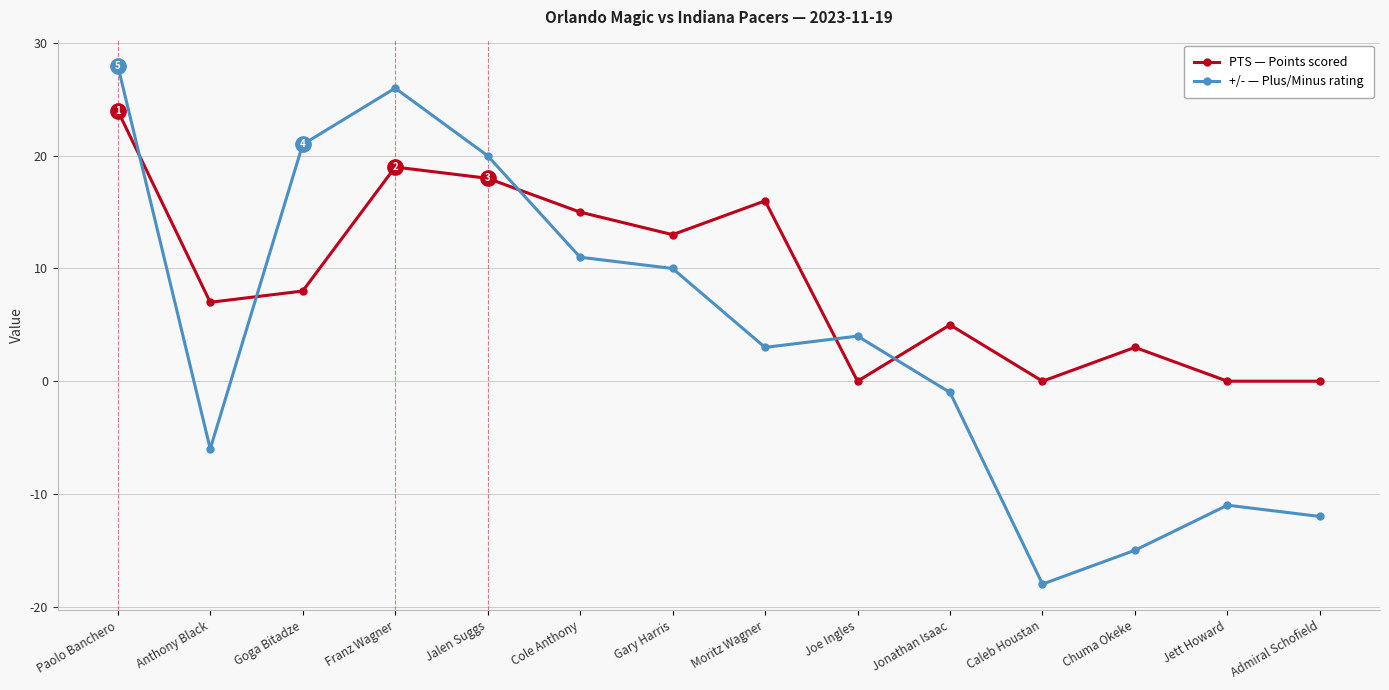

What is the label of the 2nd point from the left?

Anthony Black